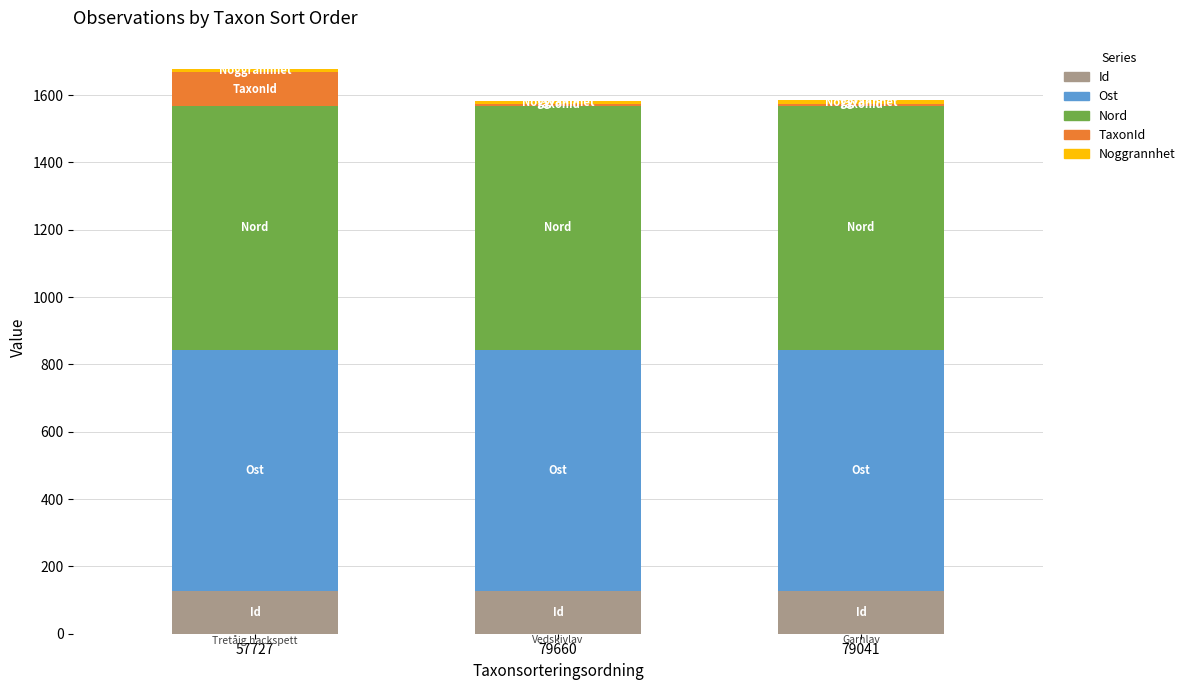

Is it true that Id equals 126.5 at 57727?

True